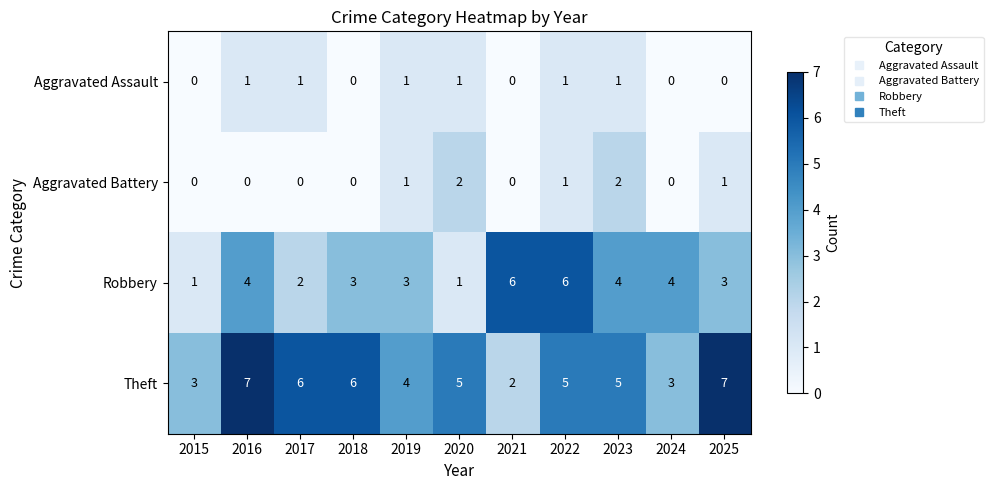

List the series in order of their peak value, highest first.

Theft, Robbery, Aggravated Battery, Aggravated Assault